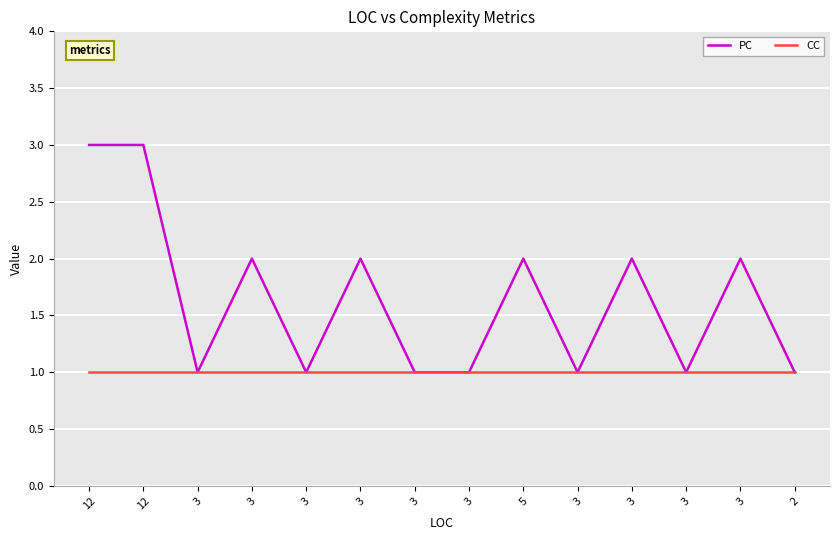

What are all the series names shown in the legend?

PC, CC